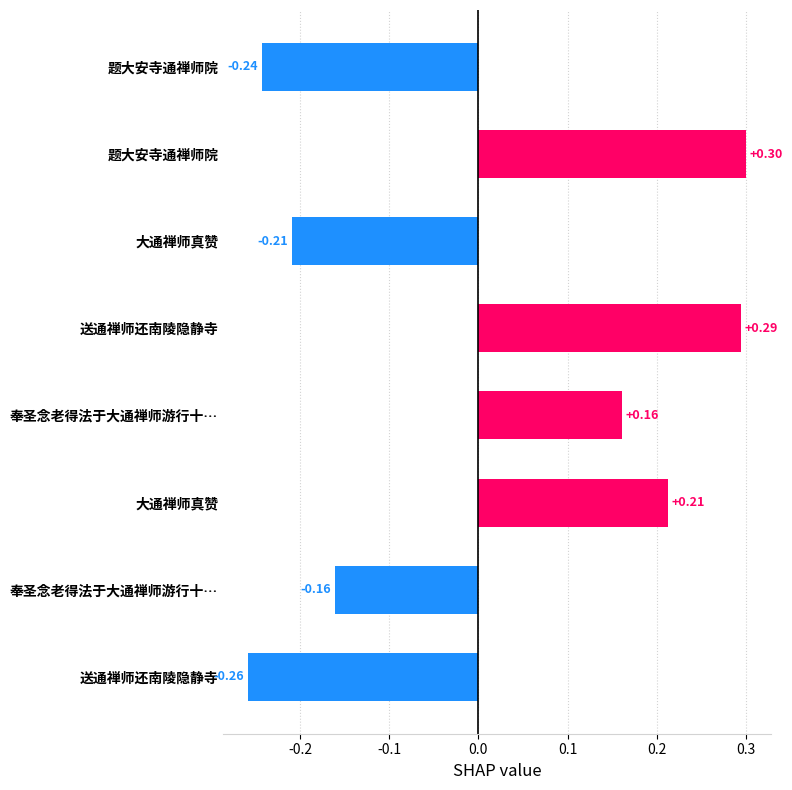

How many positive values are there?

4